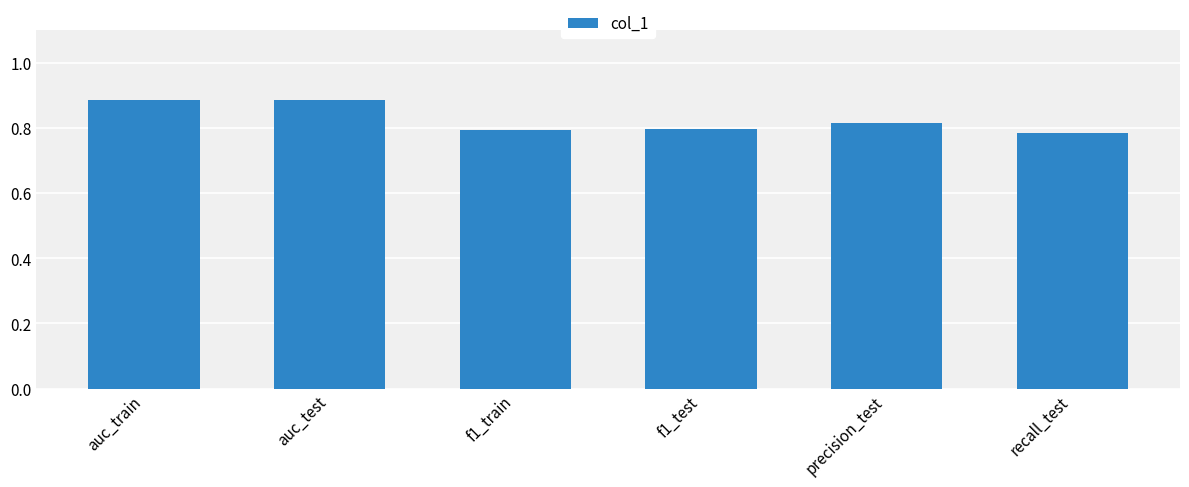

Which label corresponds to the smallest value in the chart?

recall_test